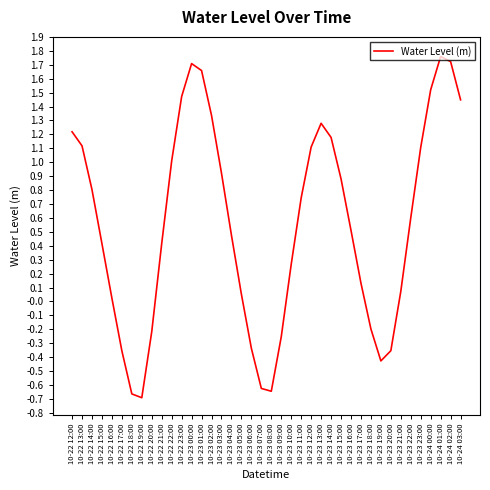

What is the average value?

0.6